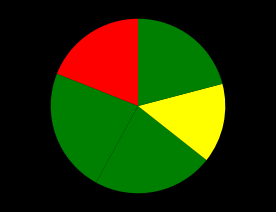

Count the number of slices in the pie.

5